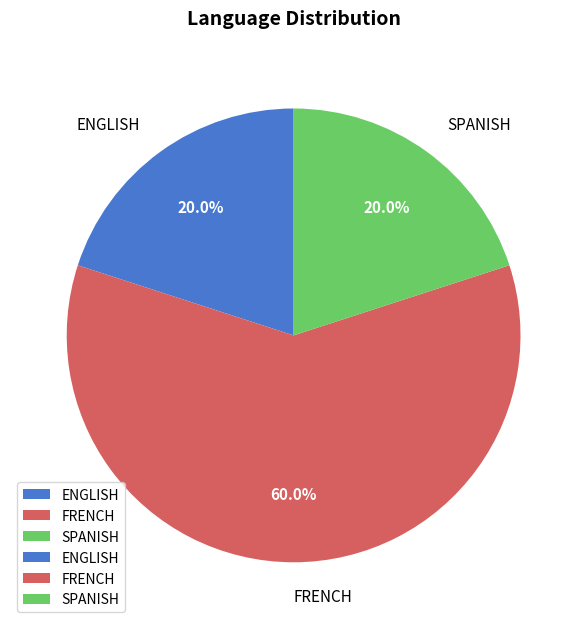

Which category has the biggest portion of the pie?

FRENCH